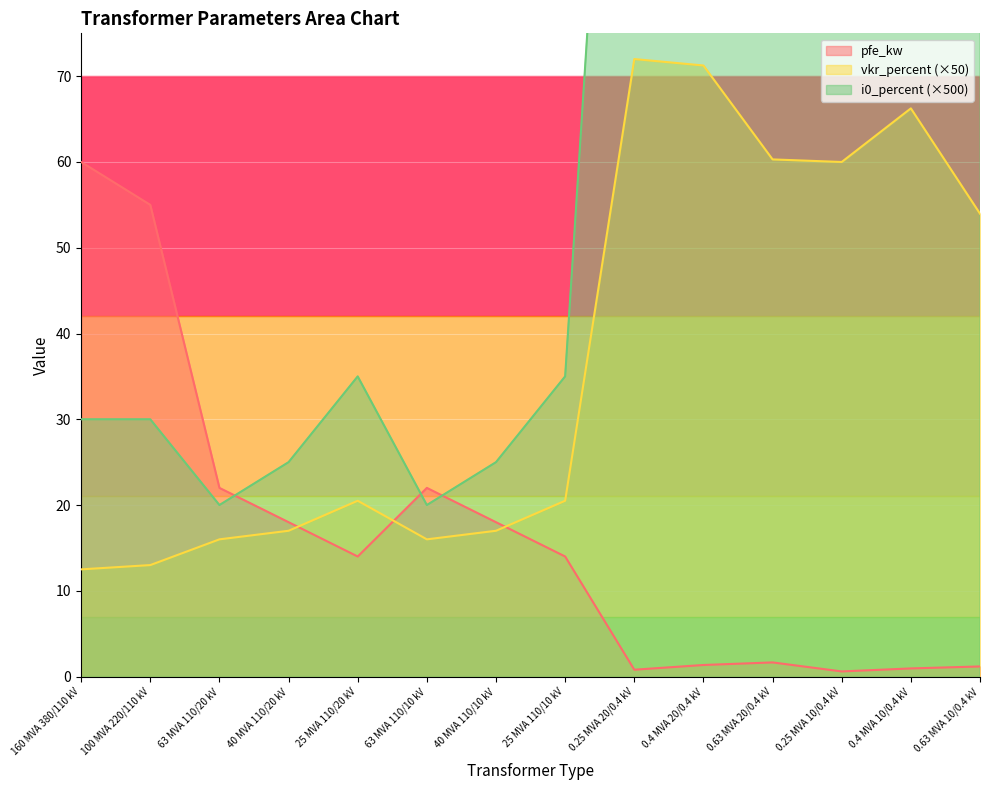

At which label does i0_percent reach its peak?

0.4 MVA 20/0.4 kV